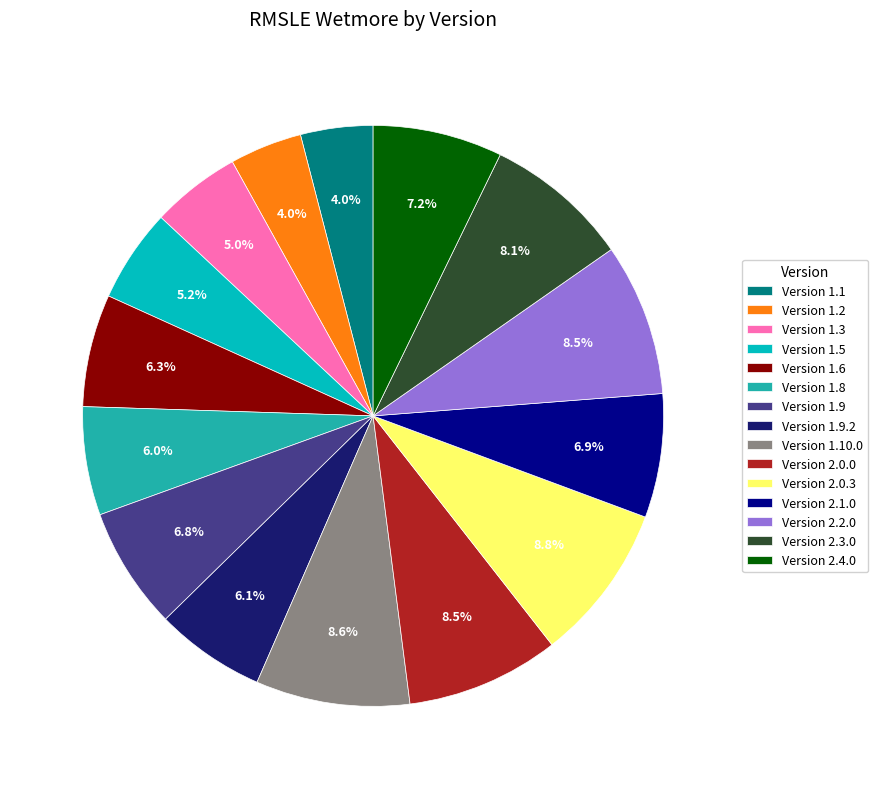

What is the total percentage of Version 1.9 and Version 1.8?

12.8%